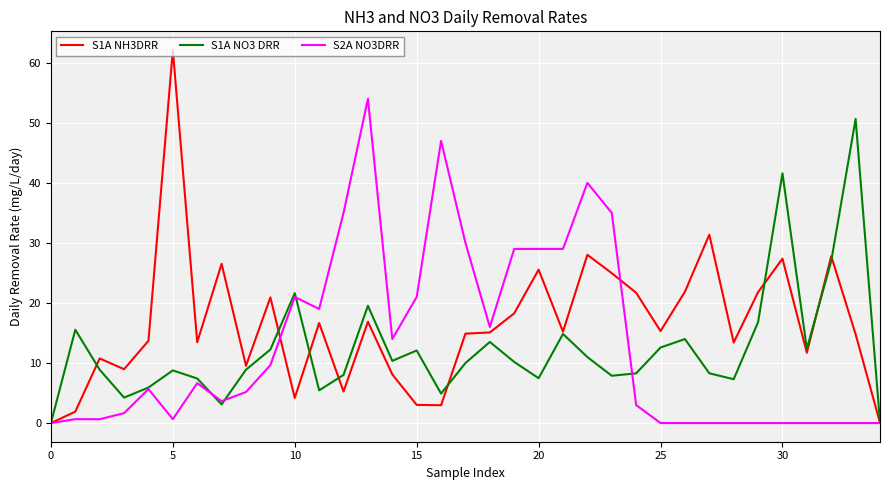

What is the greatest value displayed?

62.1